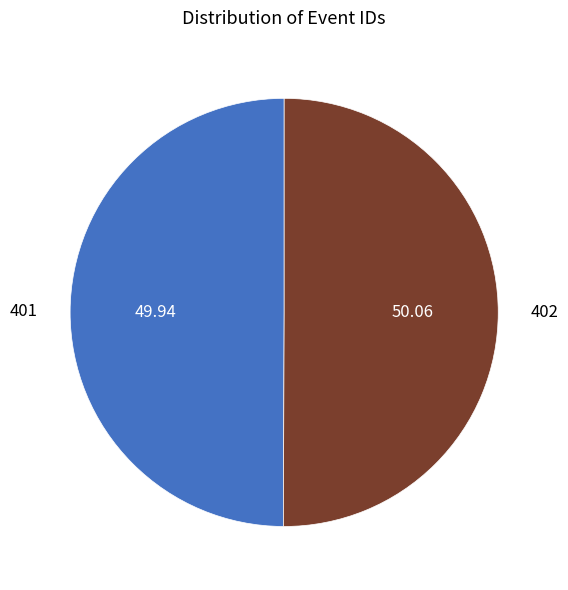

Combined, do 402 and 401 account for over 50%?

Yes